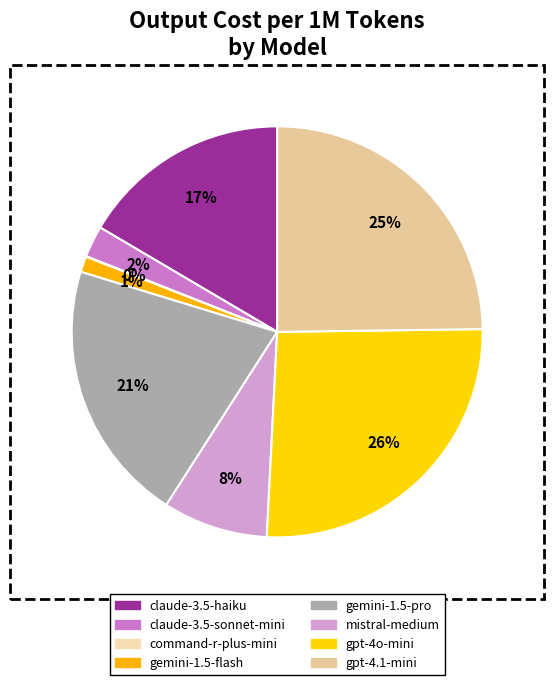

Between claude-3.5-sonnet-mini and claude-3.5-haiku, which is larger?

claude-3.5-haiku